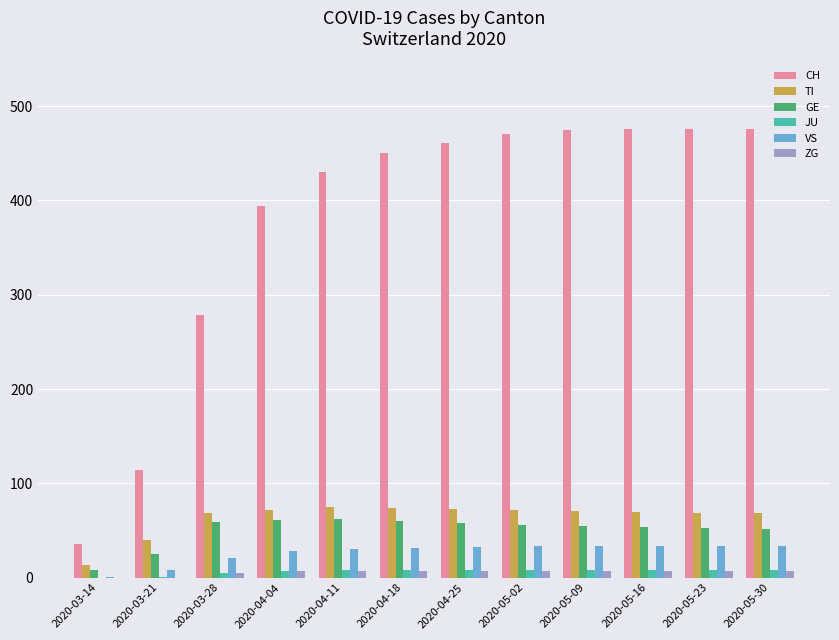

What is the sum of all JU values?

77